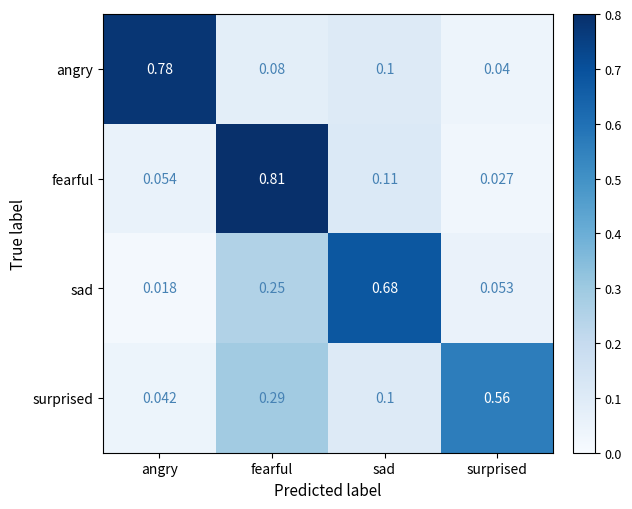

Which category has the lowest value in the angry series?

surprised